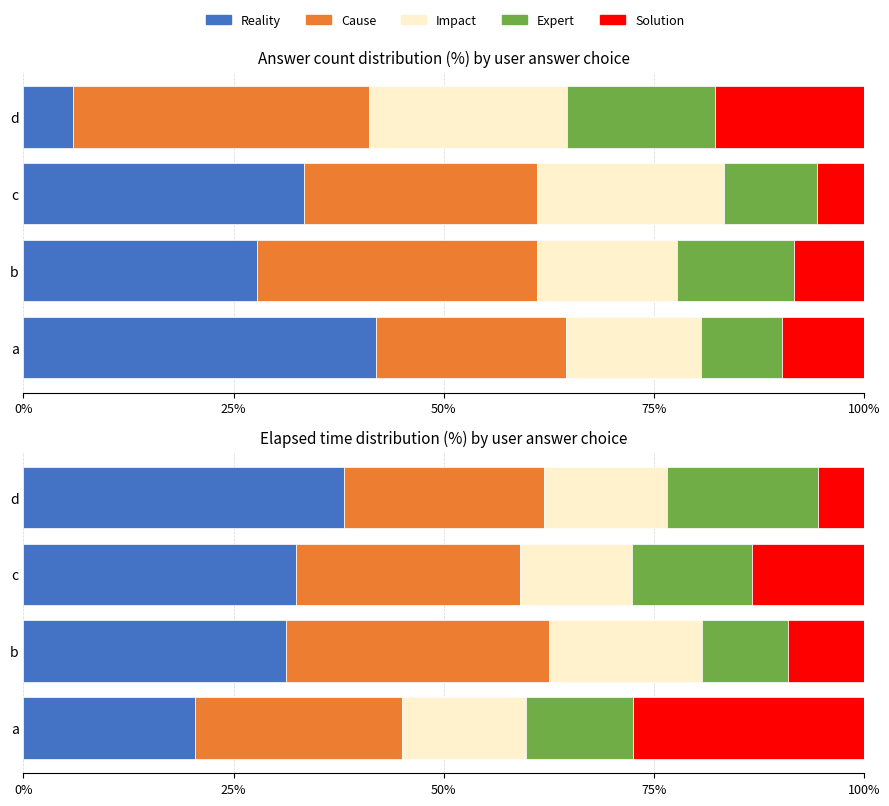

What is the sum of all Solution values?

55.3